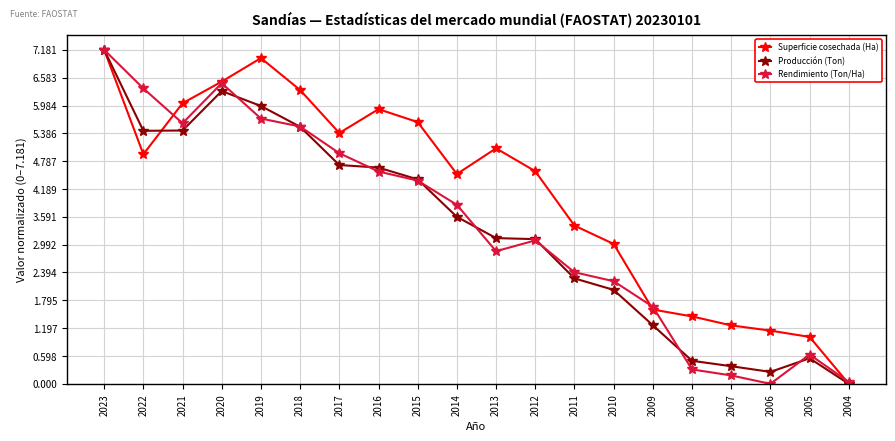

How many data points does each series have?

20